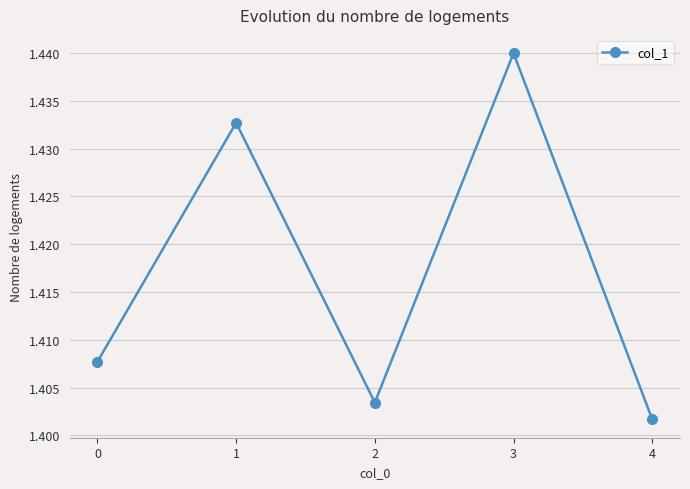

The value at 2 is 0.6. True or false?

False